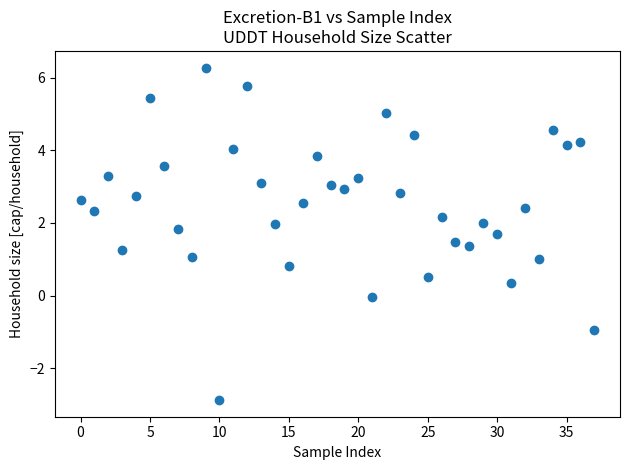

What is the range of Y values (max minus min)?

9.1